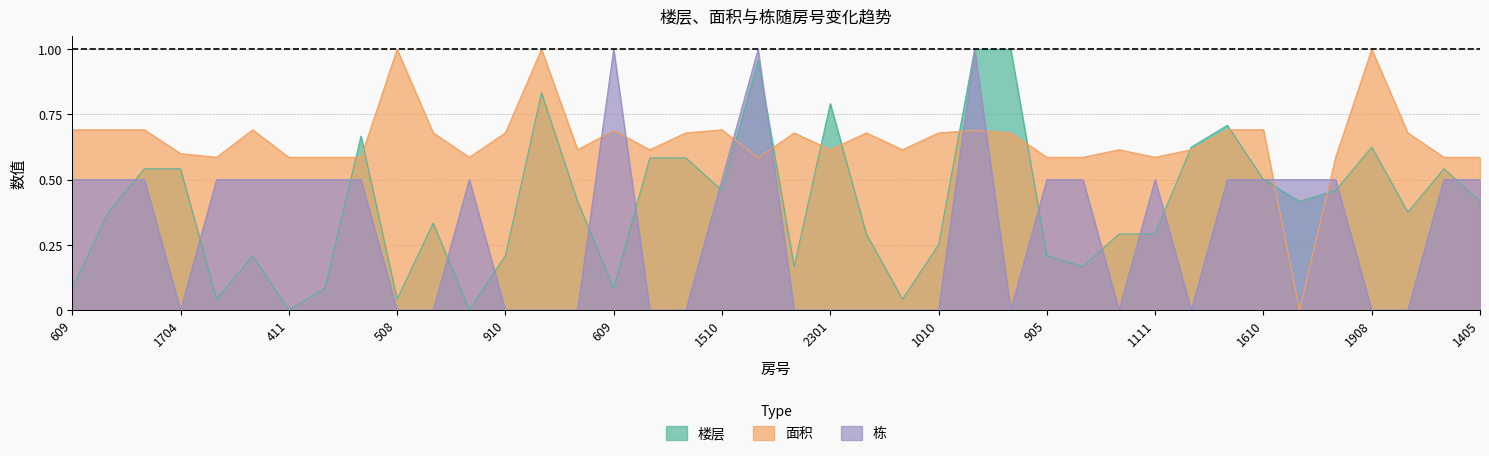

After their last crossing, which series has the higher values: 面积 or 栋?

面积